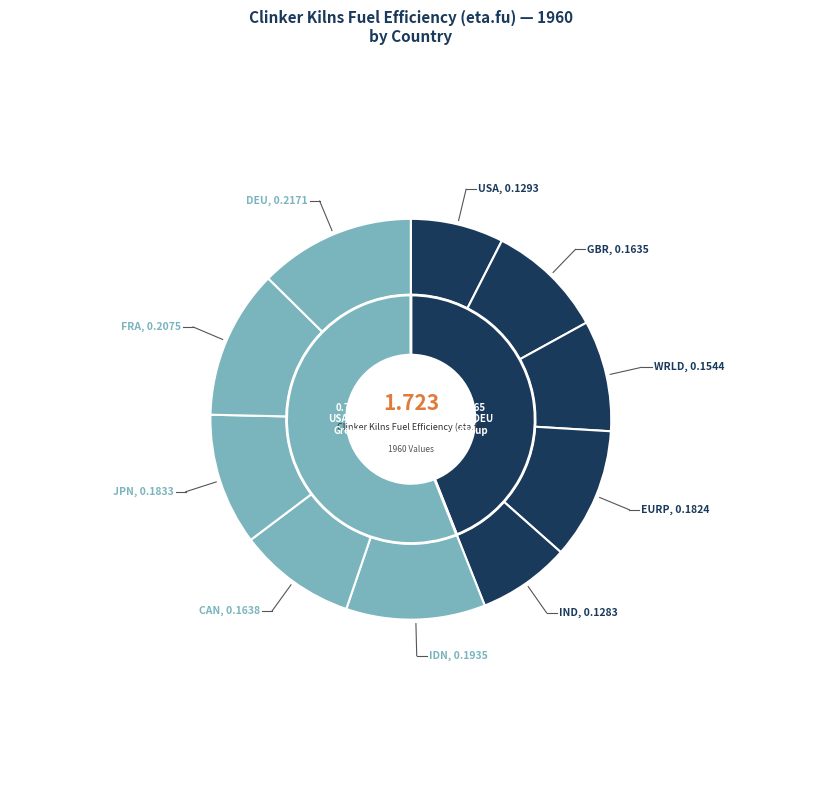

The CAN slice represents 1% of the pie. True or false?

False